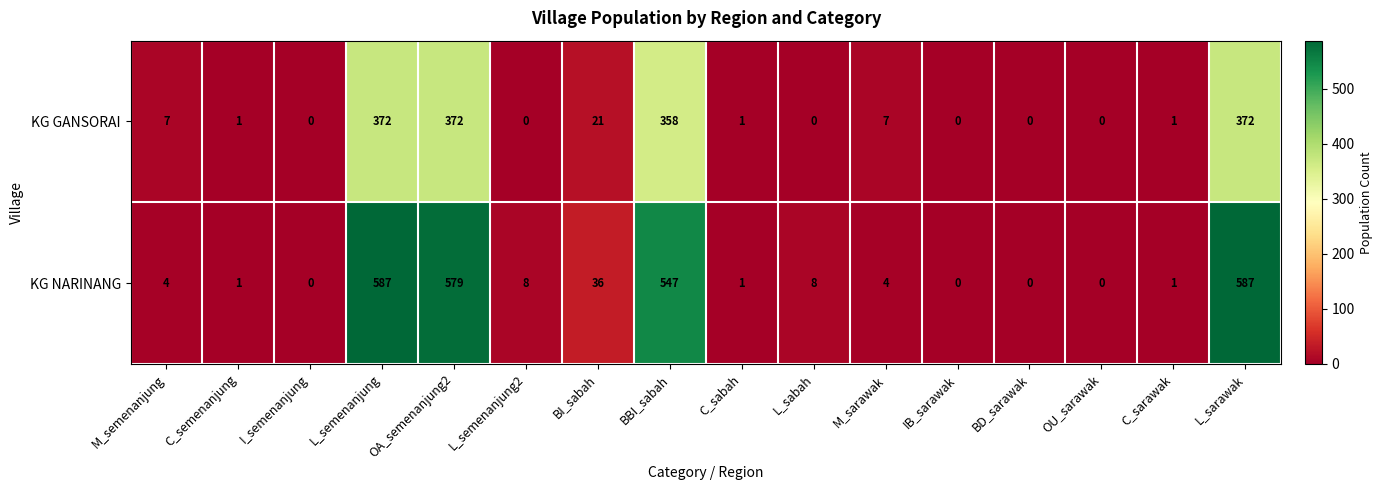

Where is KG NARINANG nearest to the value 293?

BBI_sabah